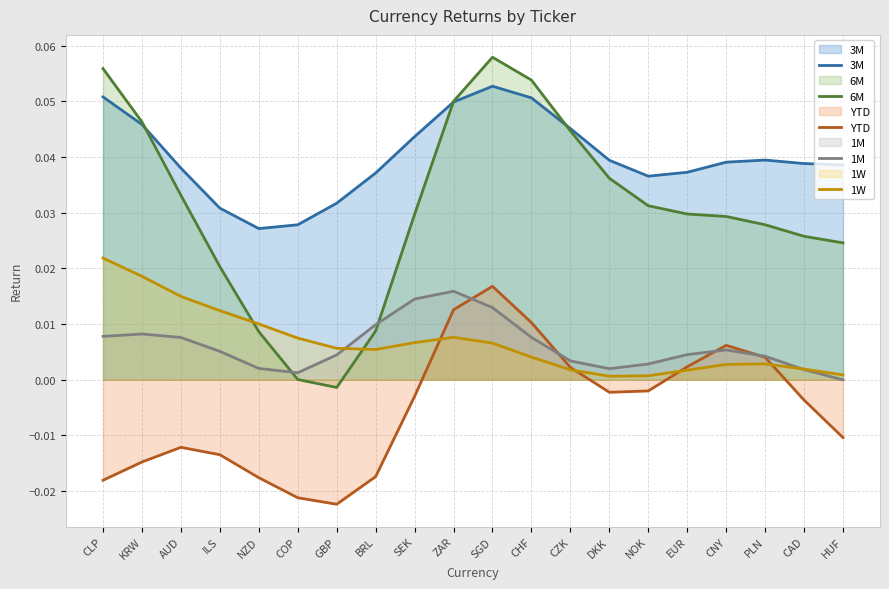

The 3M series shows 0.0 at NOK. True or false?

True